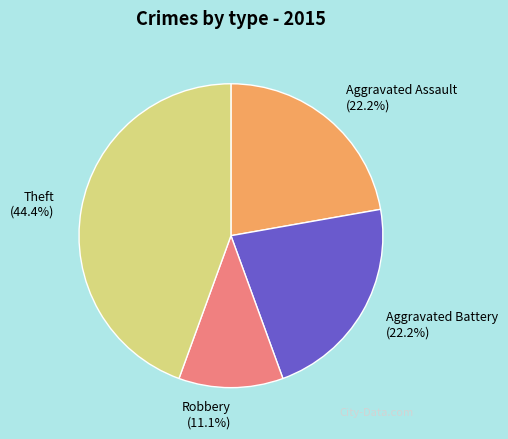

Approximately how many times larger is the value at Robbery compared to Aggravated Assault?

0.5